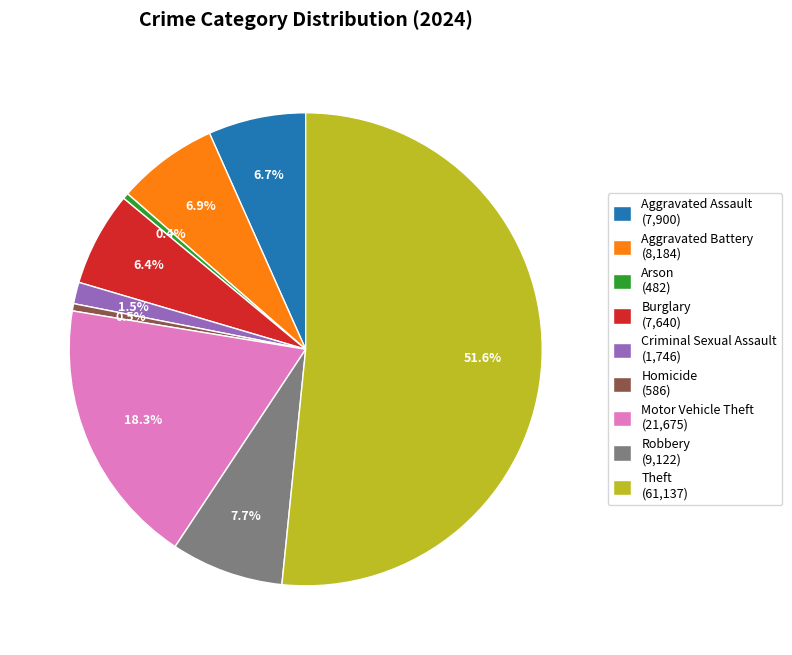

Which slice is the largest?

Theft